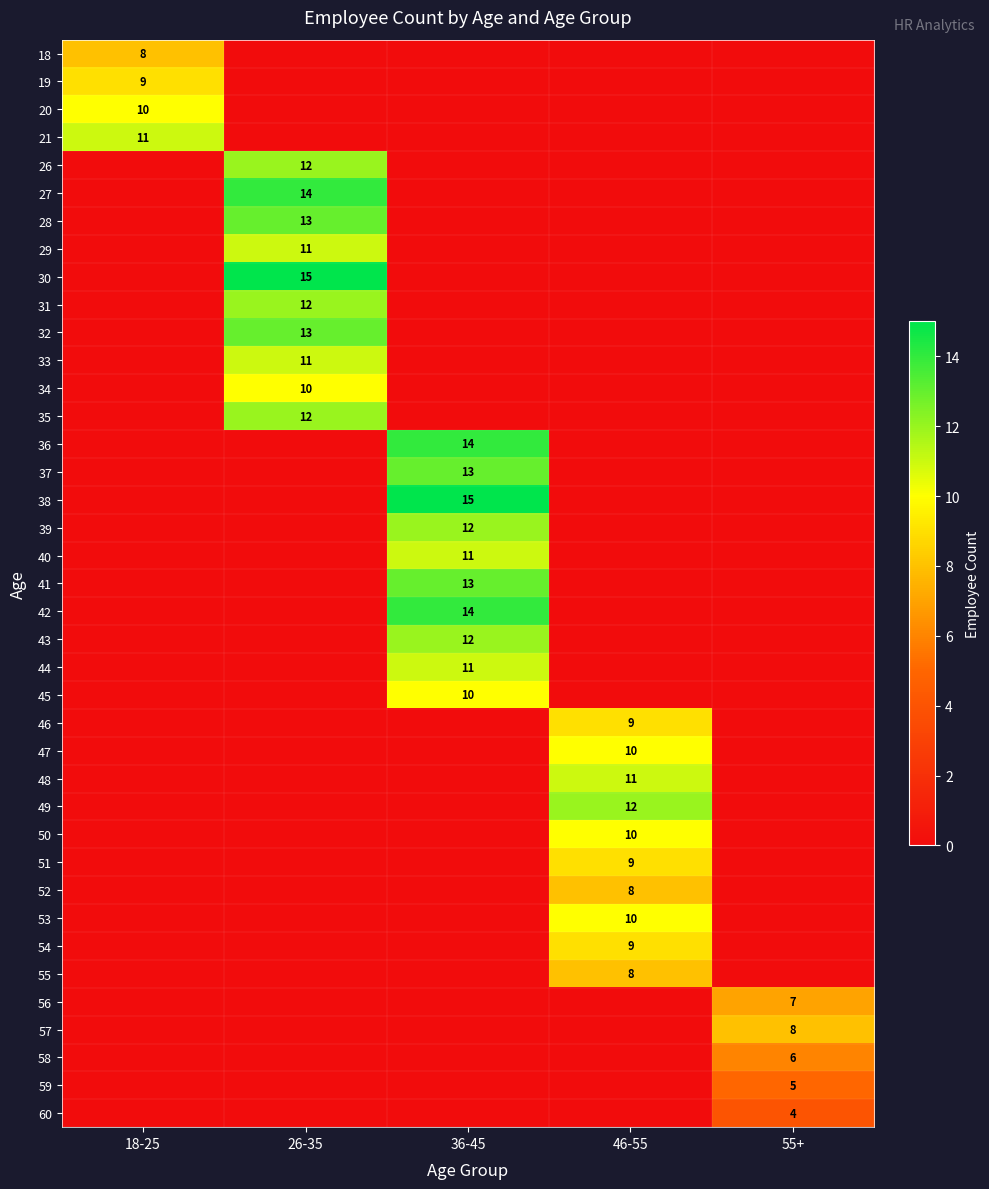

What is the approximate value of 39 at 36-45, to the nearest 5?

10